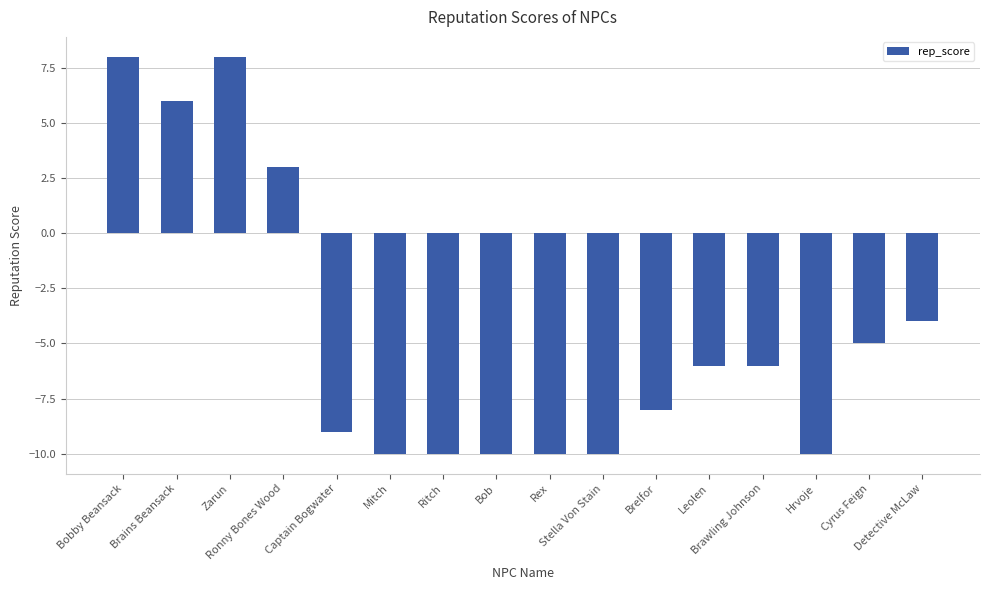

What is the difference between the second highest and minimum values?

18